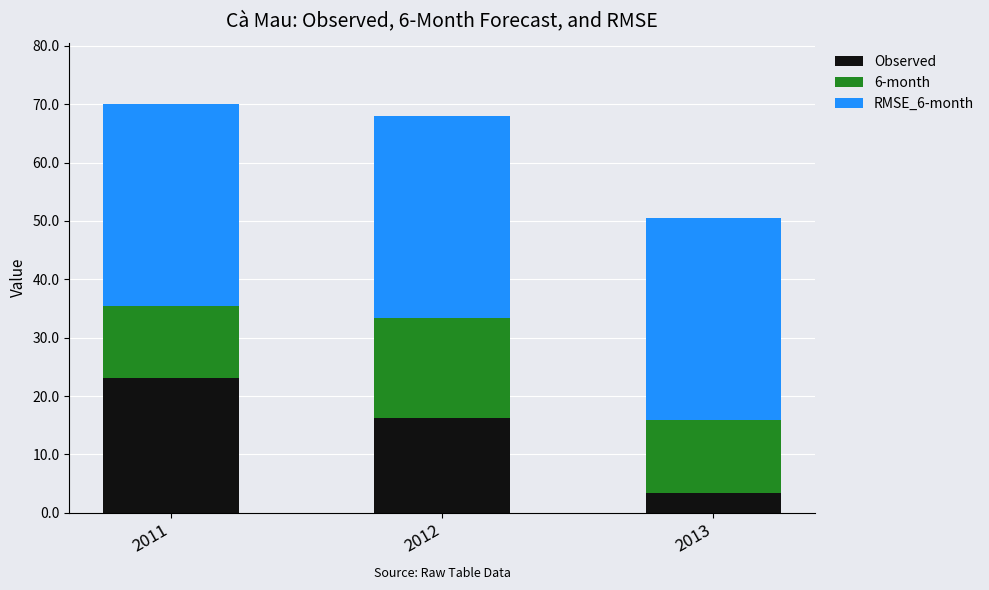

What is the total value across all series at 2013?

50.5